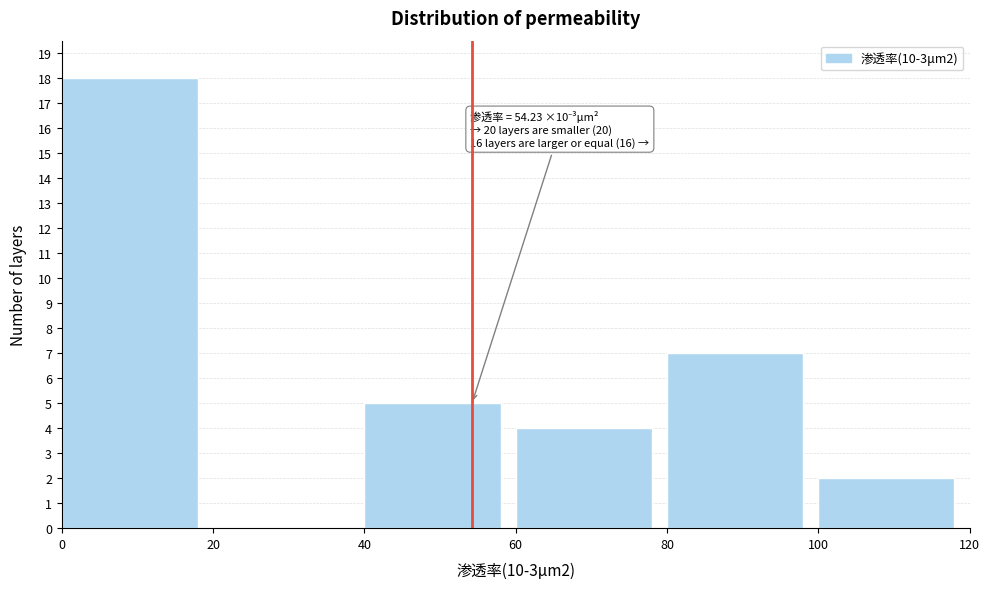

Which range on the x-axis has the tallest bar?

0 to 20